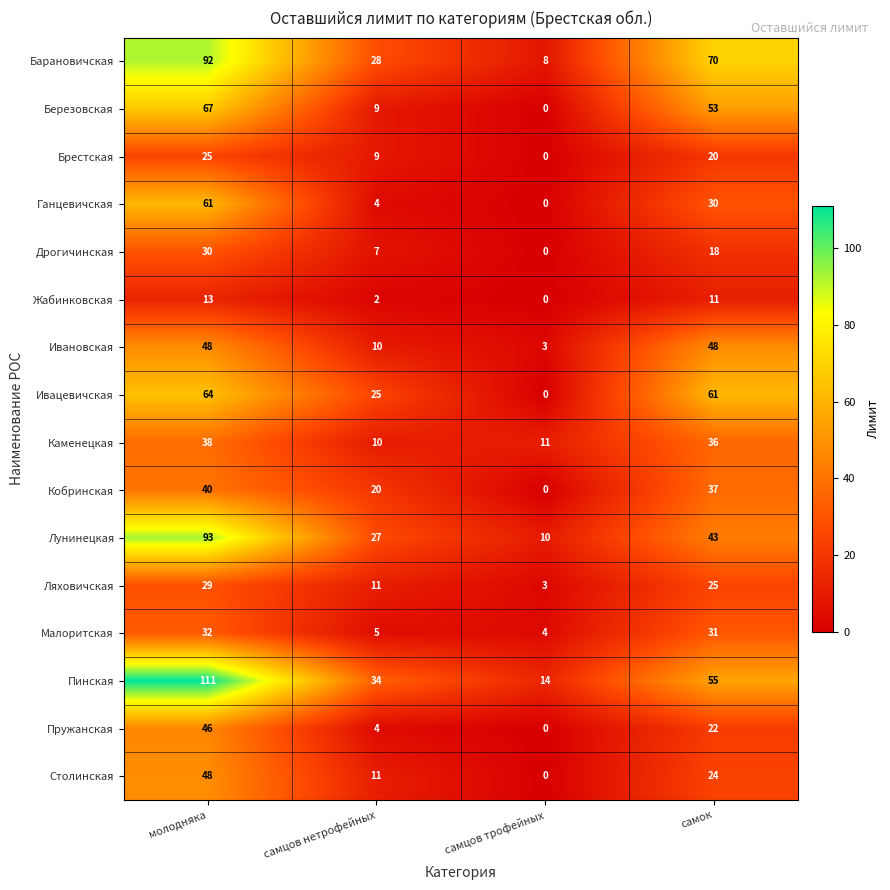

Rank the categories by Кобринская value from lowest to highest.

самцов трофейных, самцов нетрофейных, самок, молодняка